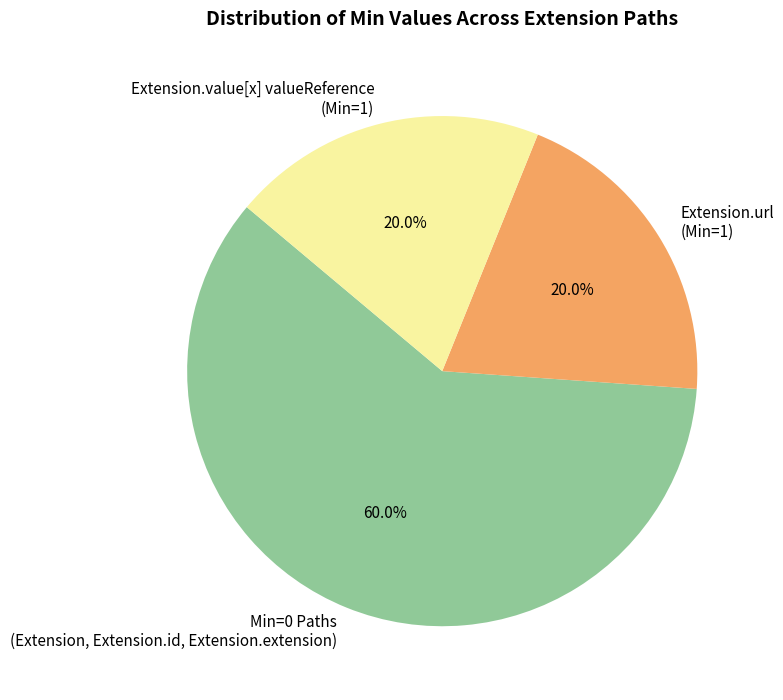

Which category accounts for the majority?

Min=0 Paths (Extension, Extension.id, Extension.extension)